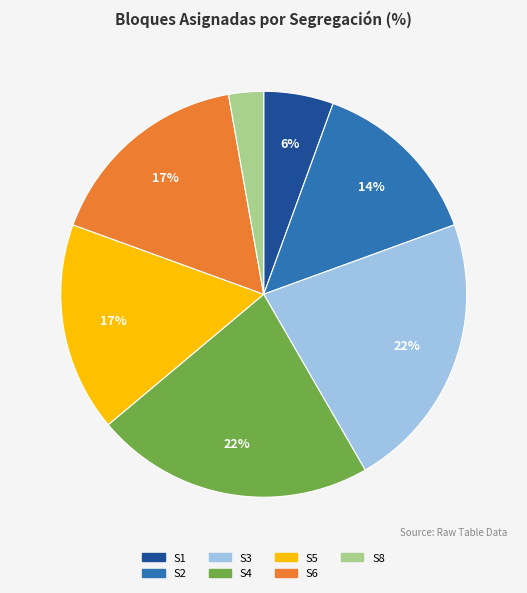

How many slices are in this pie chart?

7